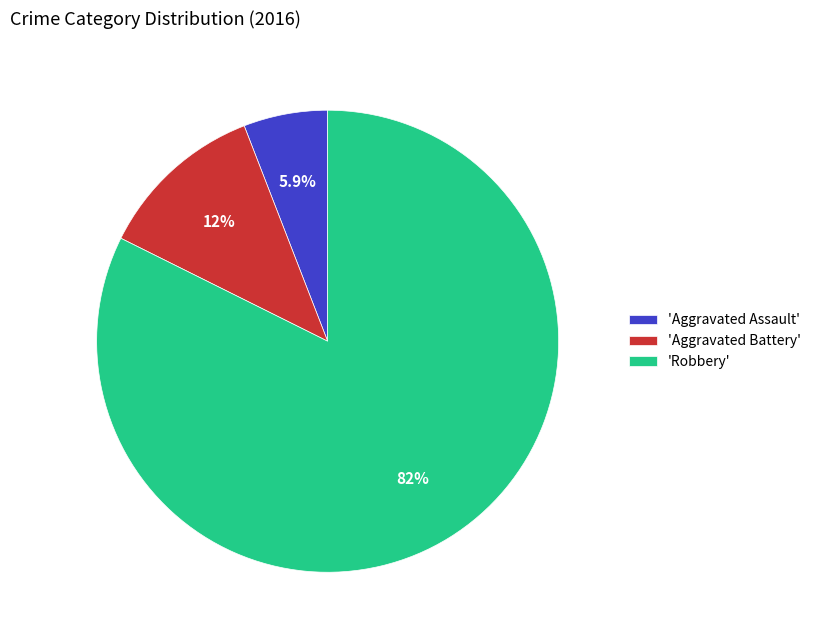

Do 'Aggravated Assault' and 'Aggravated Battery' together represent more than half of the pie?

No